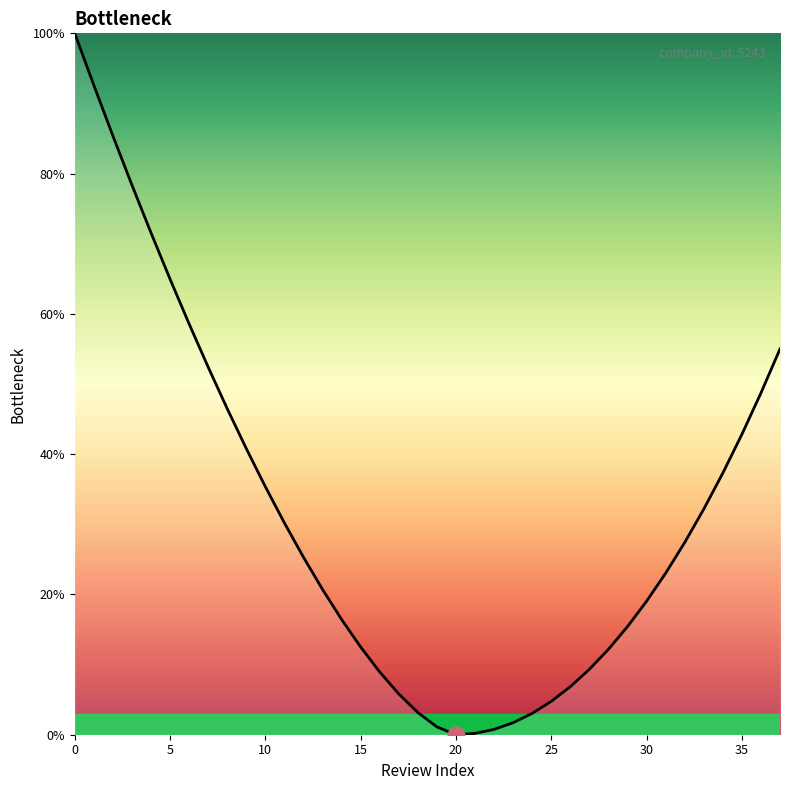

What is the greatest value displayed?

100.0